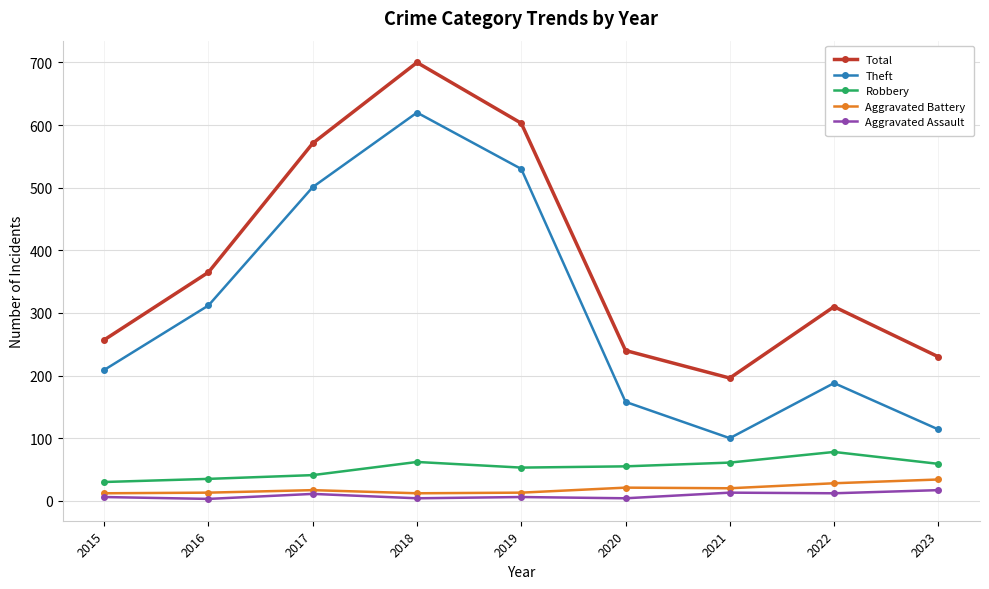

Rank the series by their maximum value, from lowest to highest.

Aggravated Assault, Aggravated Battery, Robbery, Theft, Total